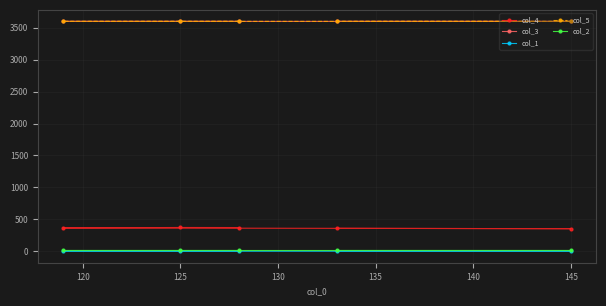

The col_5 series shows 745.1 at 125. True or false?

False